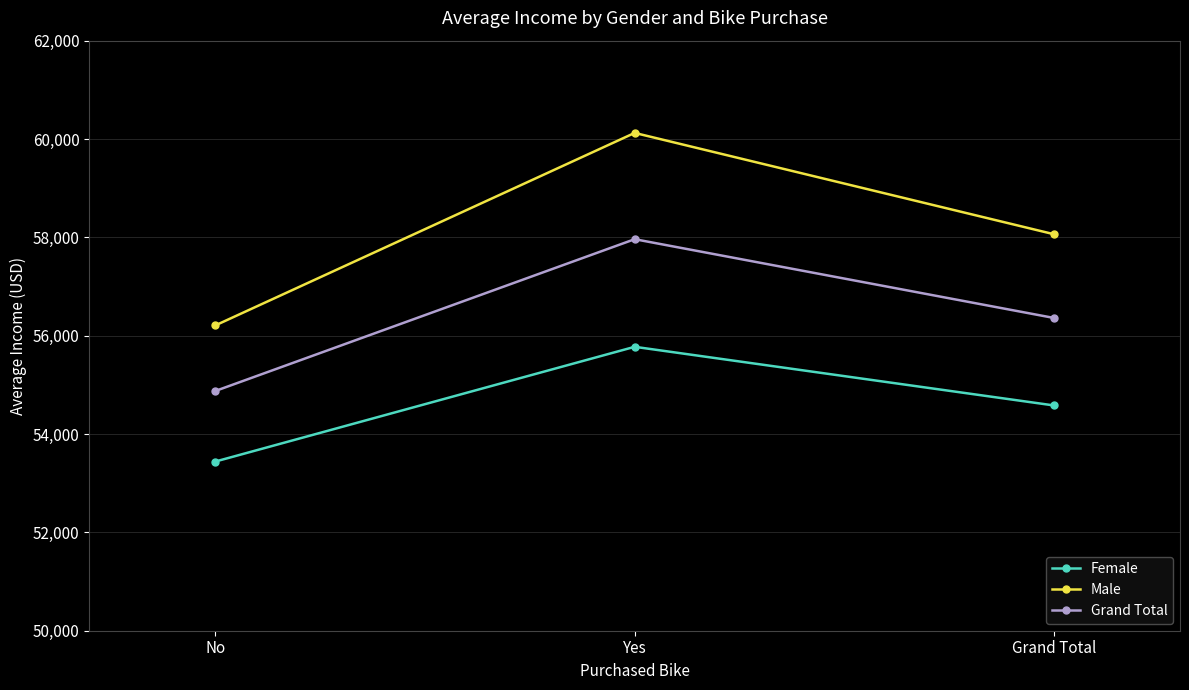

Reading left to right, extract all data points from this chart.

Female: 53440.0	55774.1	54580.8
Male: 56208.2	60124.0	58062.6
Grand Total: 54874.8	57962.6	56360.0